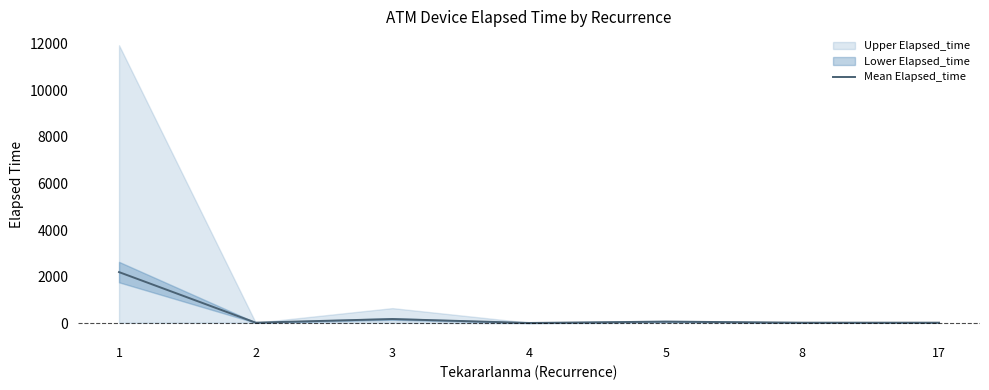

The value of Mean Elapsed_time at 1 is 3443.2. True or false?

False